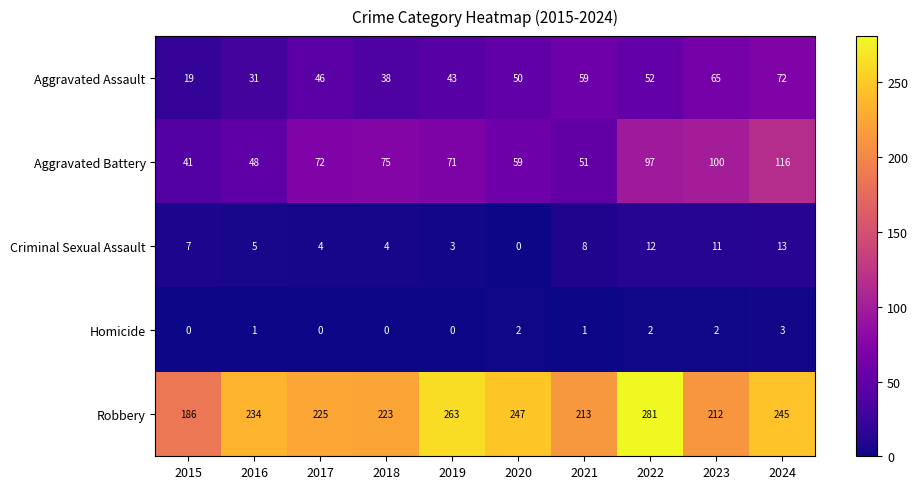

At how many categories does at least one series exceed 153?

10